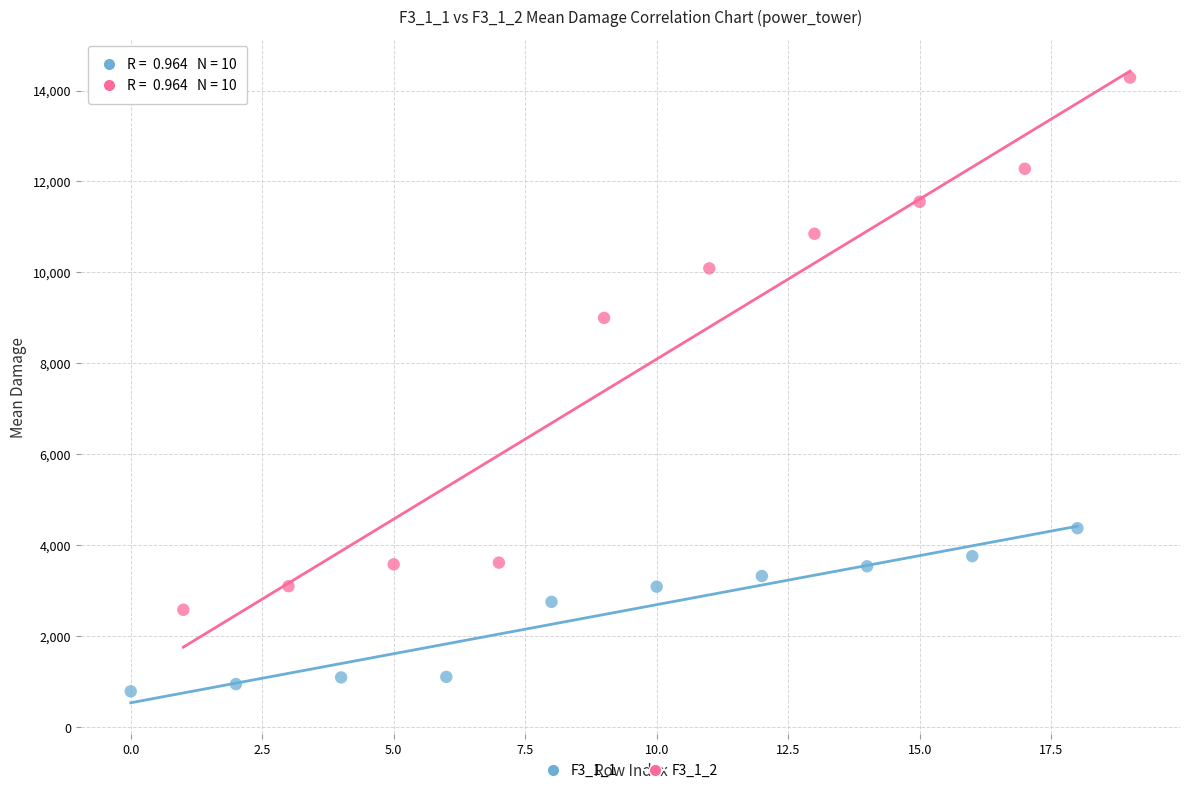

What are all the series names shown in the legend?

F3_1_1, F3_1_2